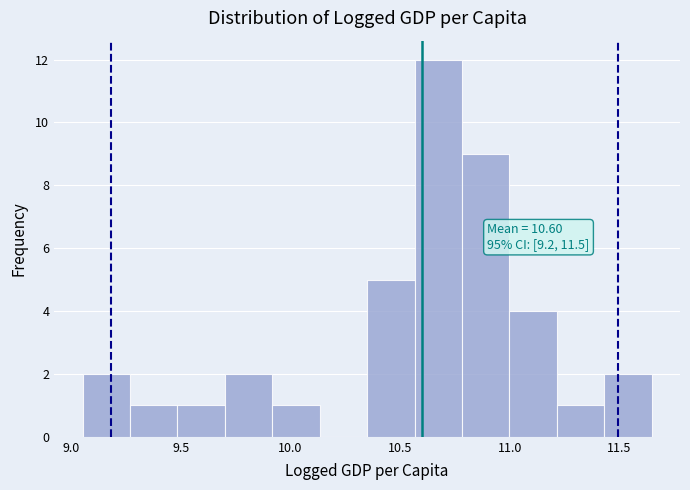

Which range on the x-axis has the tallest bar?

10.55 to 10.80